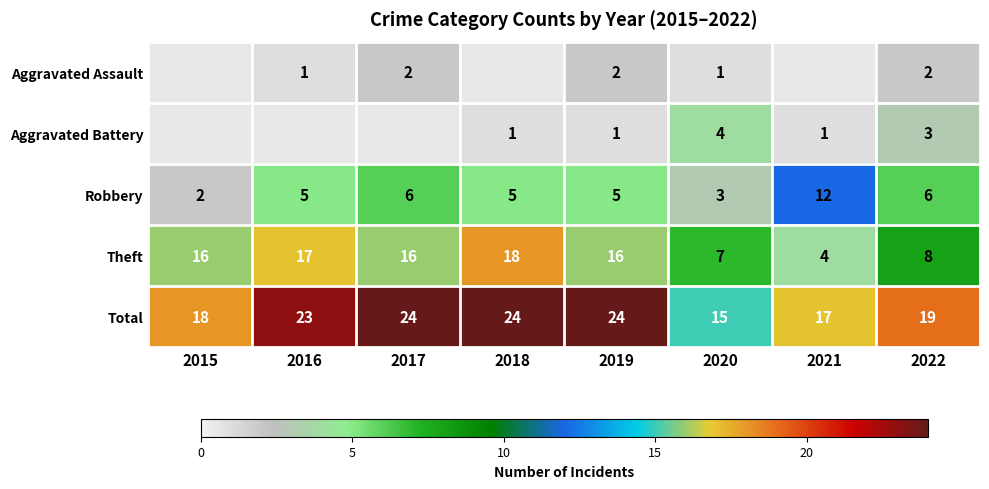

Is the value of Robbery at 2022 greater than the value of Aggravated Battery at 2022?

Yes